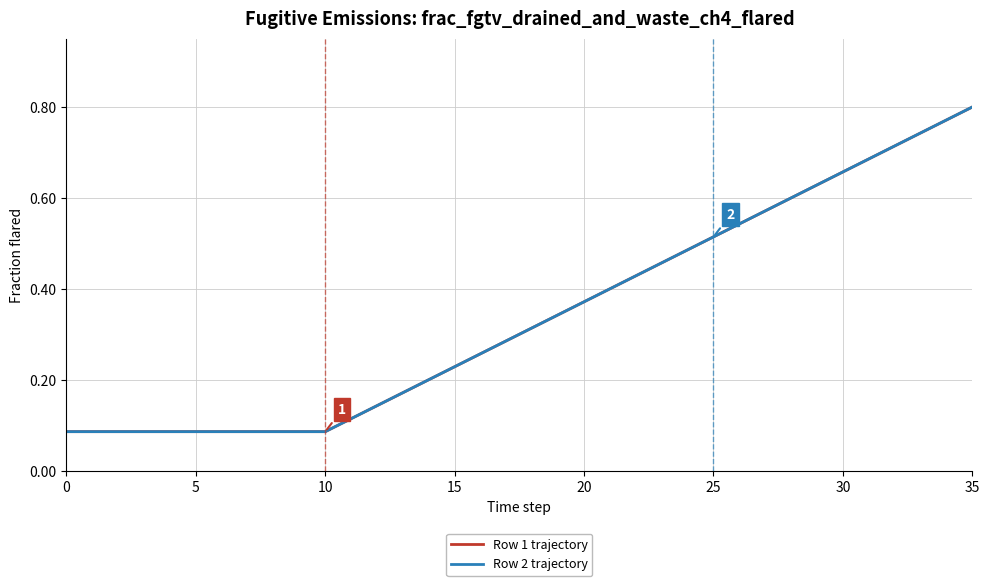

What is the average value of the Row 2 trajectory series?

0.3